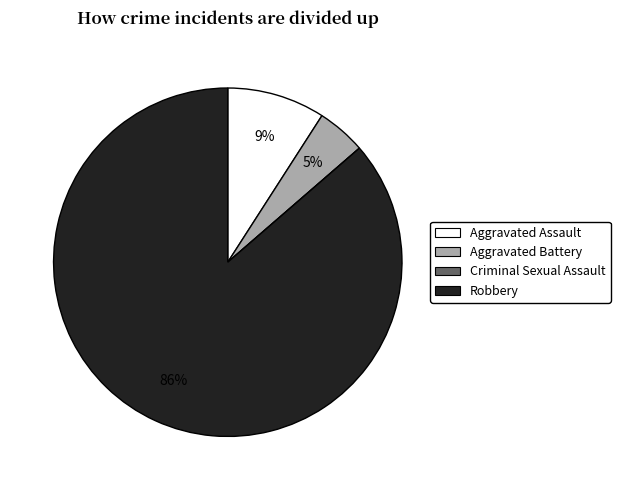

To the nearest percent, what percentage of the pie is Aggravated Battery?

5%